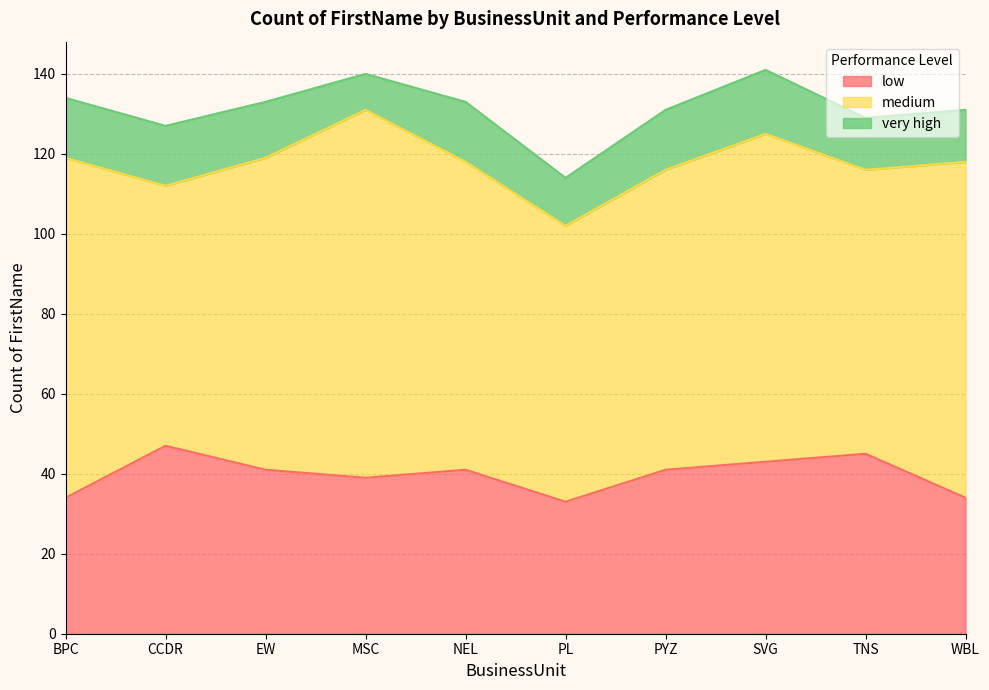

Which series has the largest total across all categories?

medium